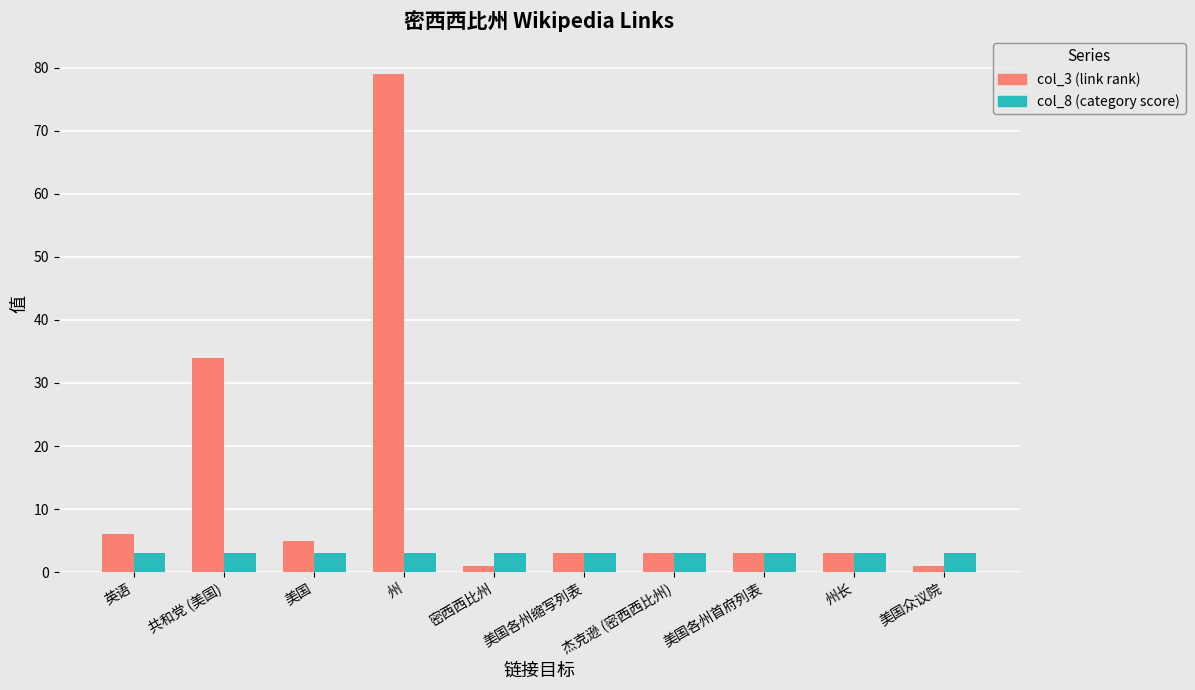

The value of col_8 (category score) at 美国众议院 is 3. True or false?

True